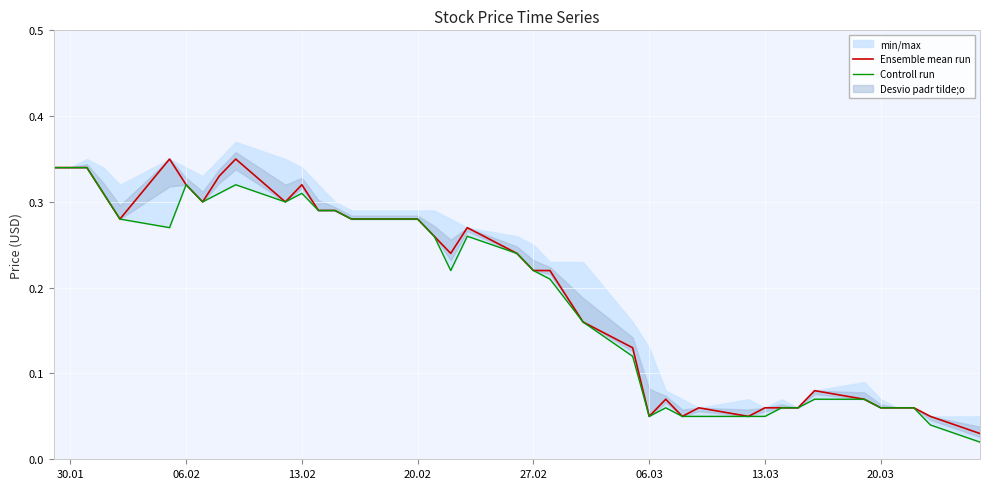

What is the value of the Ensemble mean run point at the 33rd from the left?

0.1